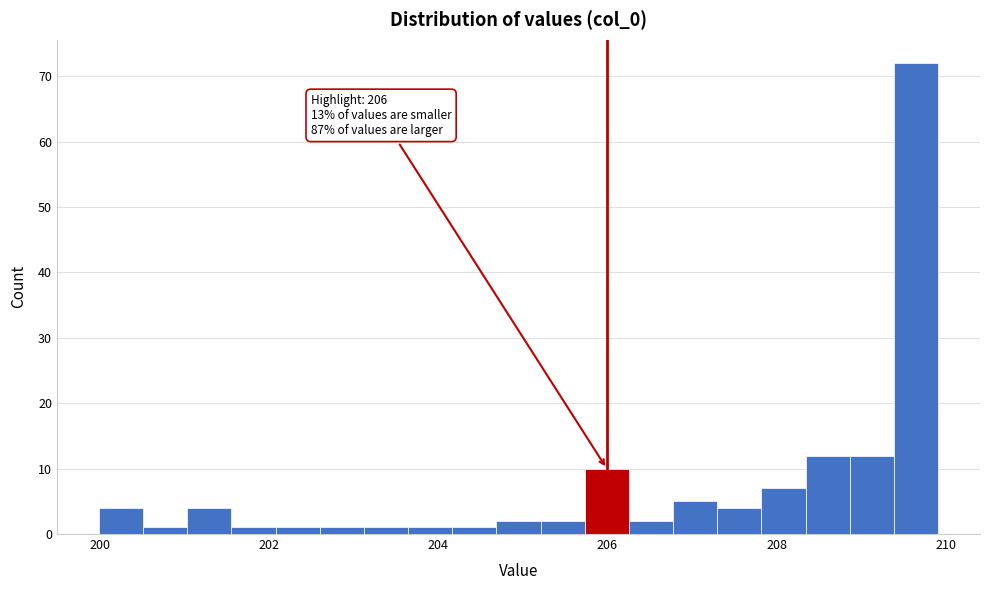

Read against the x-axis, roughly where is the centre of the tallest bar?

209.6